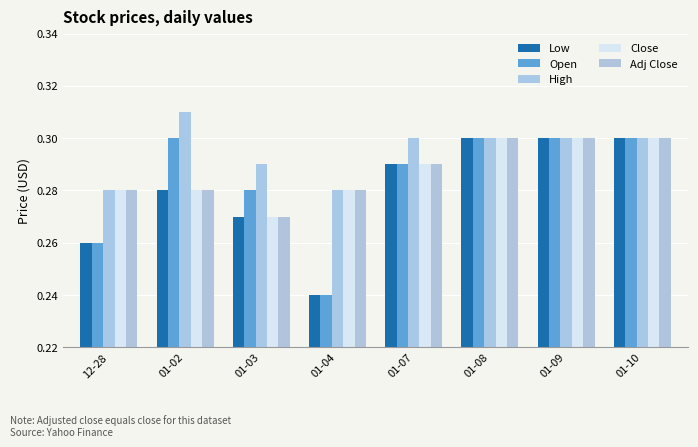

What is the total value across all series at 12-28?

1.4